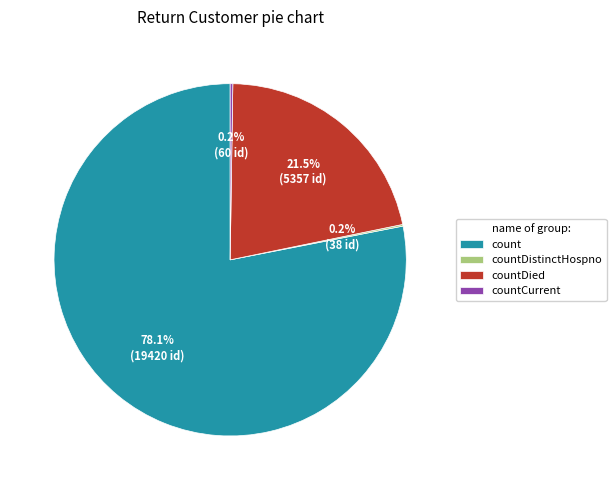

What percentage do count and countDied together represent?

99.6%